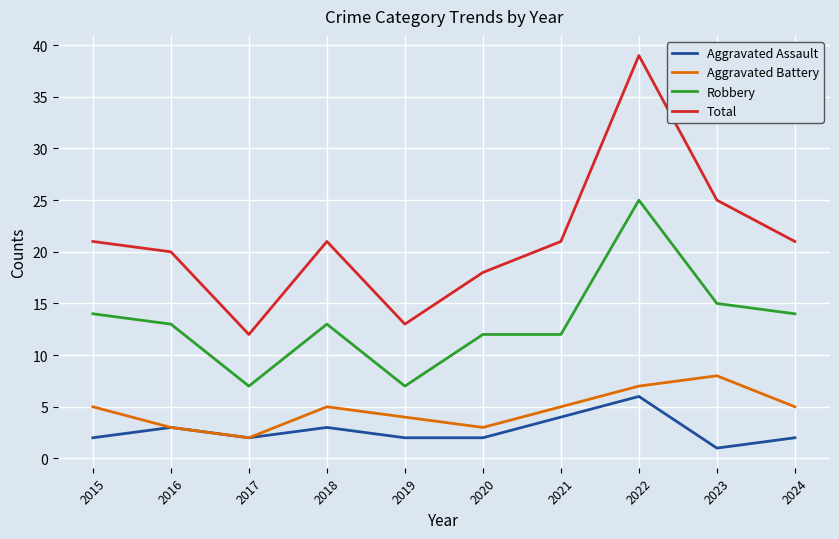

Reading right to left, list all the values displayed in this chart.

Aggravated Assault: 2024=2	2023=1	2022=6	2021=4	2020=2	2019=2	2018=3	2017=2	2016=3	2015=2
Aggravated Battery: 2024=5	2023=8	2022=7	2021=5	2020=3	2019=4	2018=5	2017=2	2016=3	2015=5
Robbery: 2024=14	2023=15	2022=25	2021=12	2020=12	2019=7	2018=13	2017=7	2016=13	2015=14
Total: 2024=21	2023=25	2022=39	2021=21	2020=18	2019=13	2018=21	2017=12	2016=20	2015=21